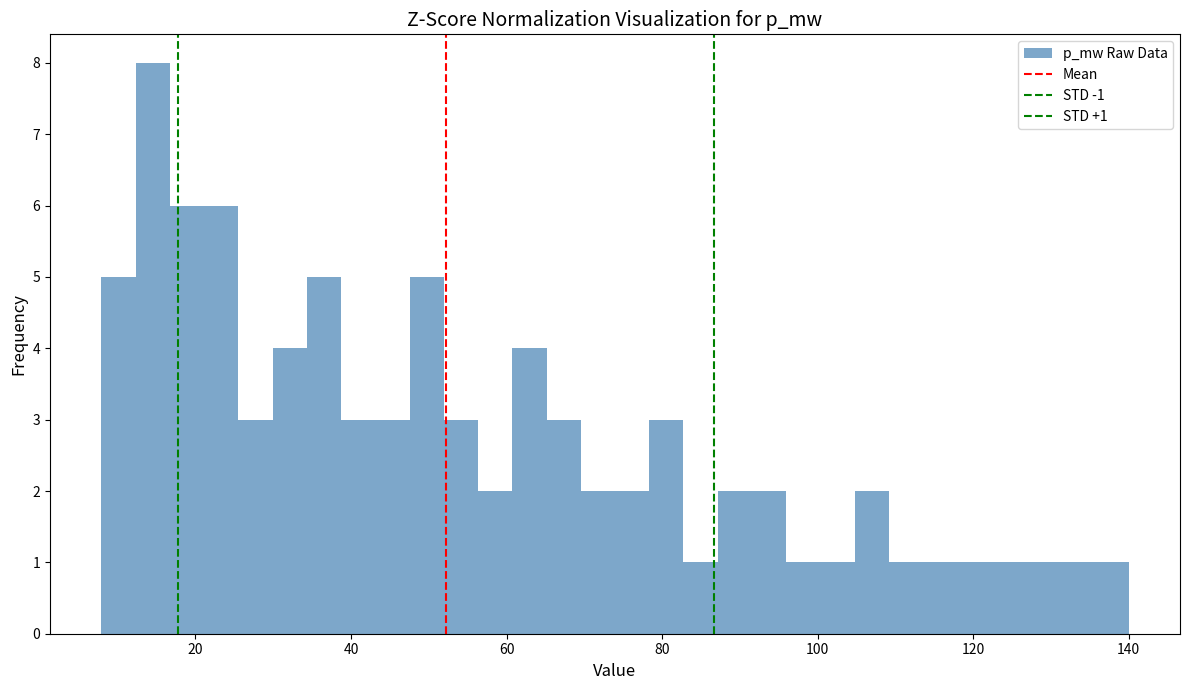

Read against the x-axis, roughly where is the centre of the tallest bar?

14